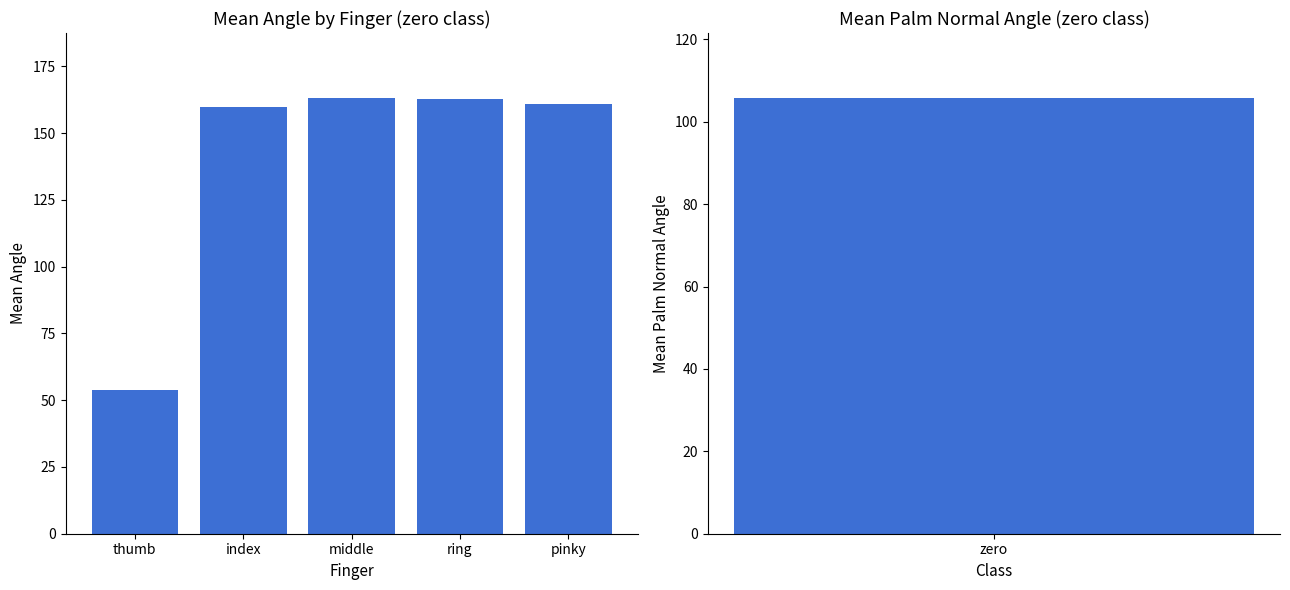

Approximately how many times larger is the value at pinky compared to thumb?

3.0